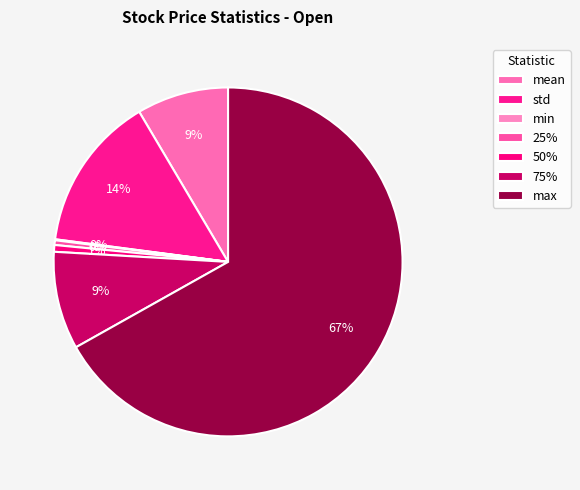

To the nearest percent, what is the difference between the min and max slice percentages?

67%